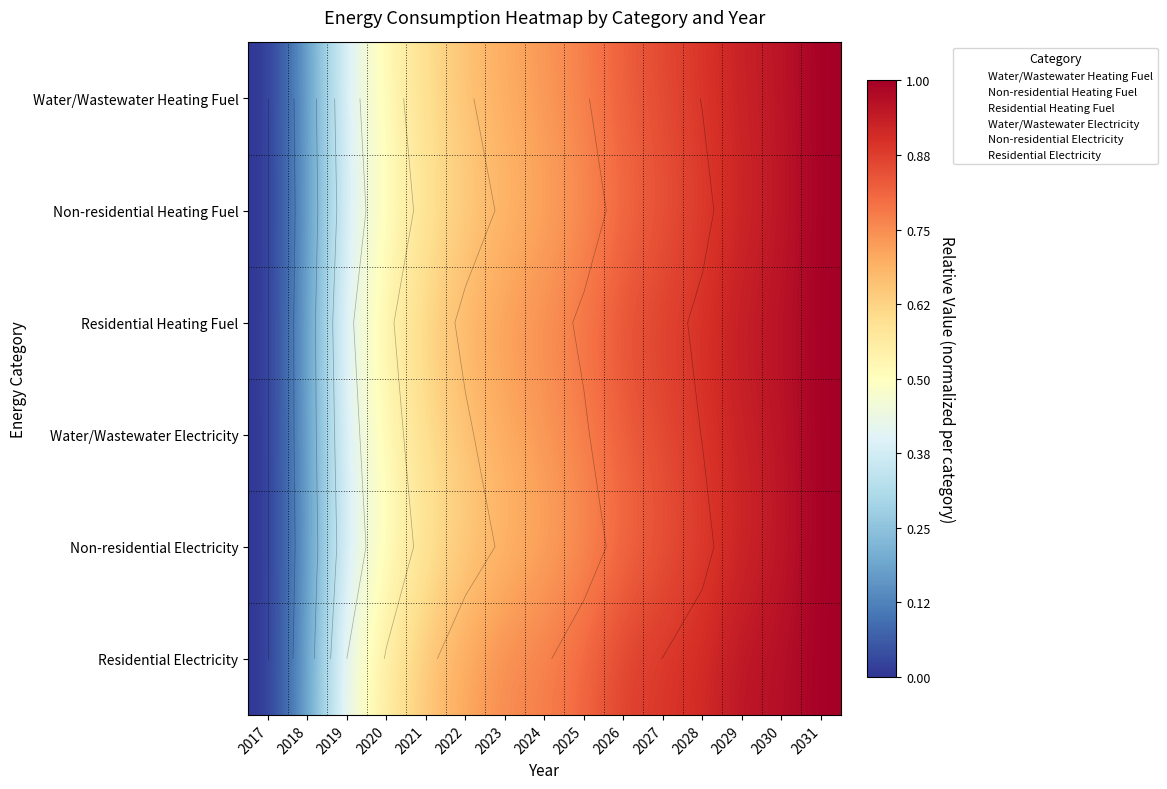

Is the value of Residential Heating Fuel at 2022 greater than the value of Non-residential Heating Fuel at 2018?

Yes